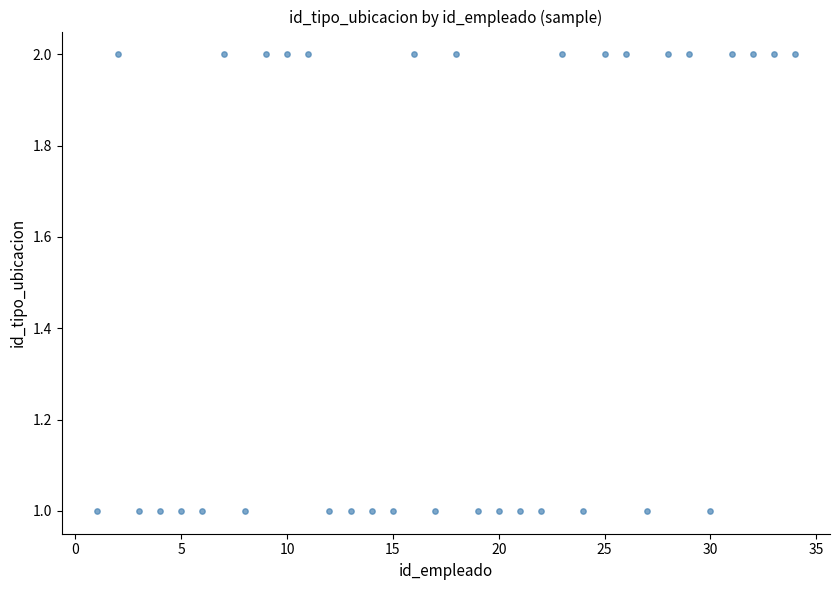

What is the range of X values (max minus min)?

33